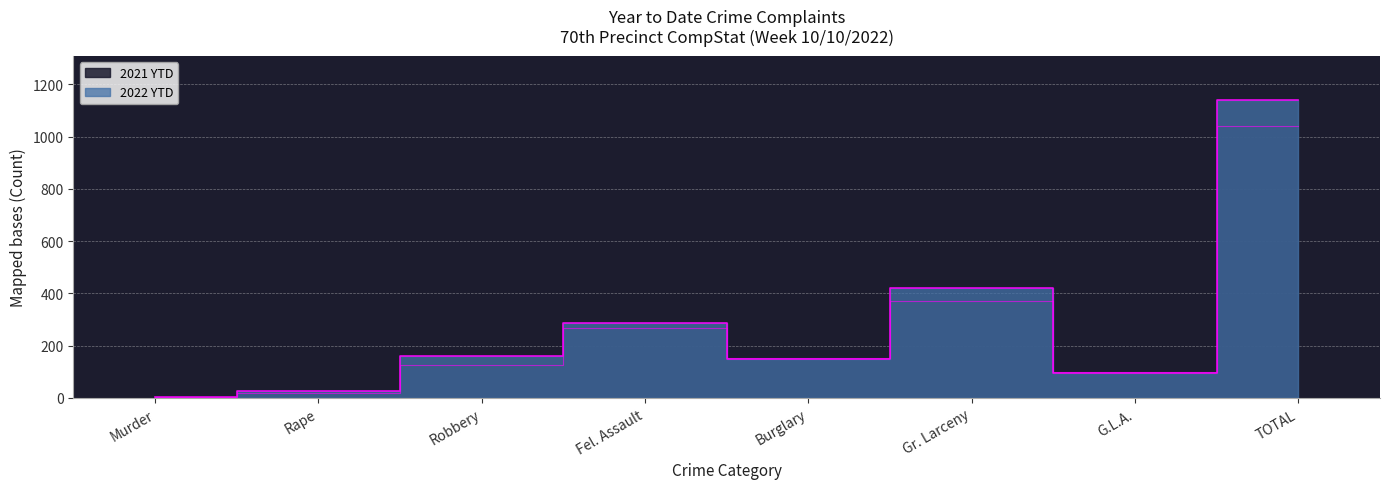

How many times do 2021 YTD and 2022 YTD cross each other?

5